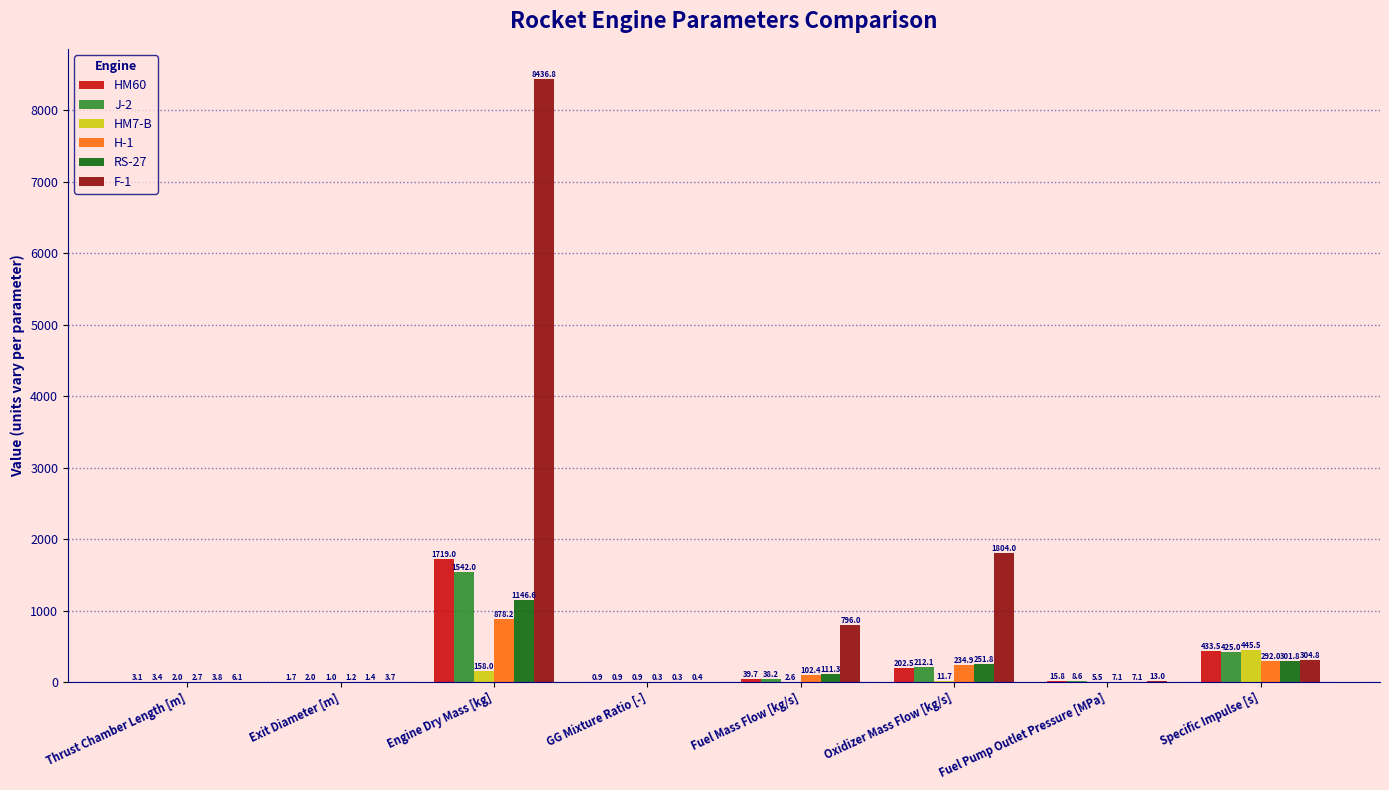

At which label does RS-27 first exceed 111?

Engine Dry Mass [kg]